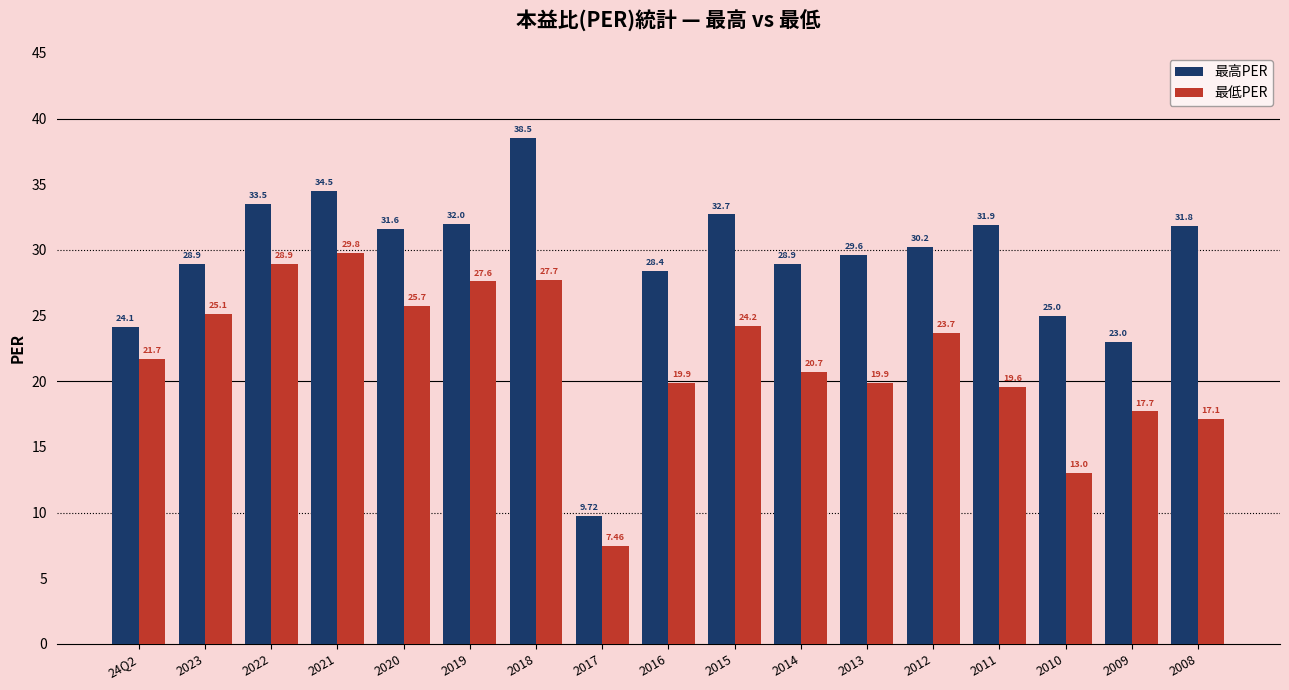

Which series has the largest total across all categories?

最高PER